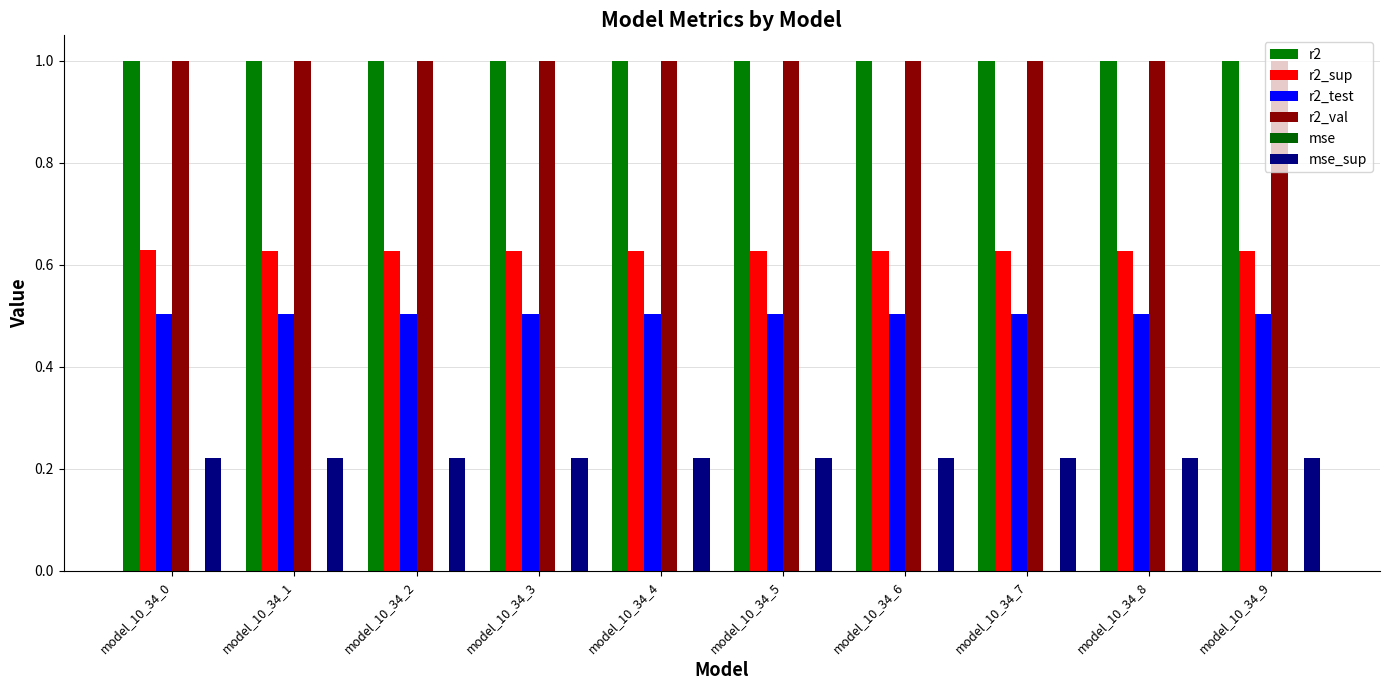

Rank the series by their maximum value, from lowest to highest.

mse, mse_sup, r2_test, r2_sup, r2, r2_val